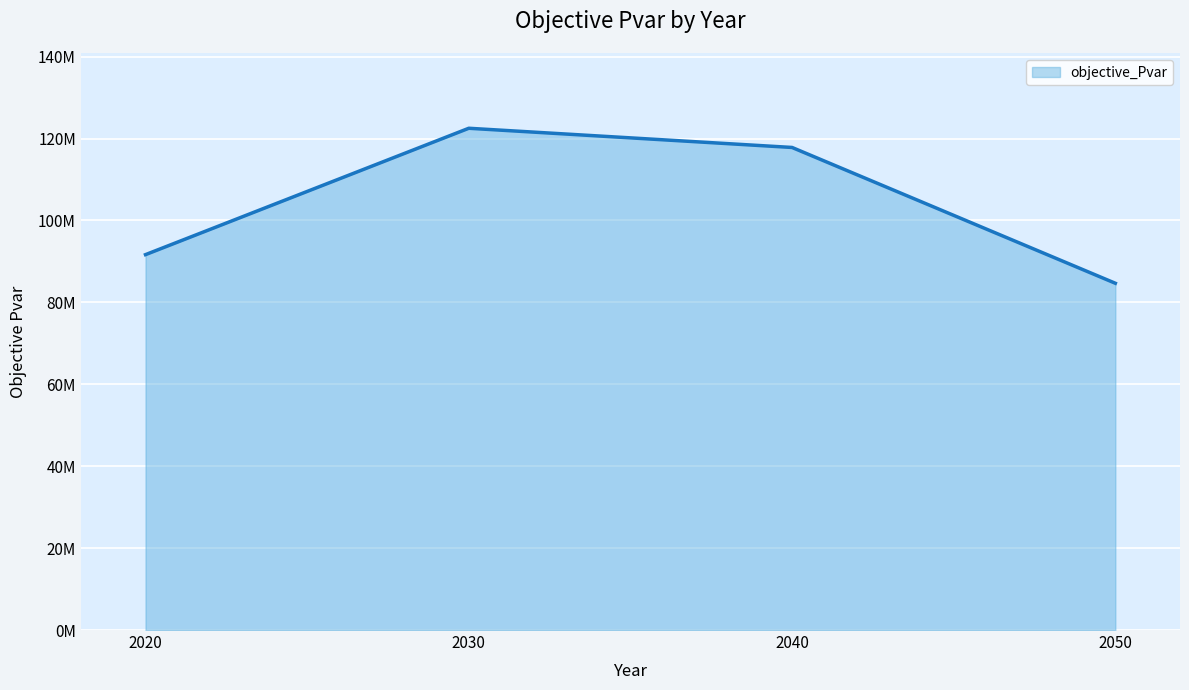

Where is the data nearest to the value 103596748?

2020